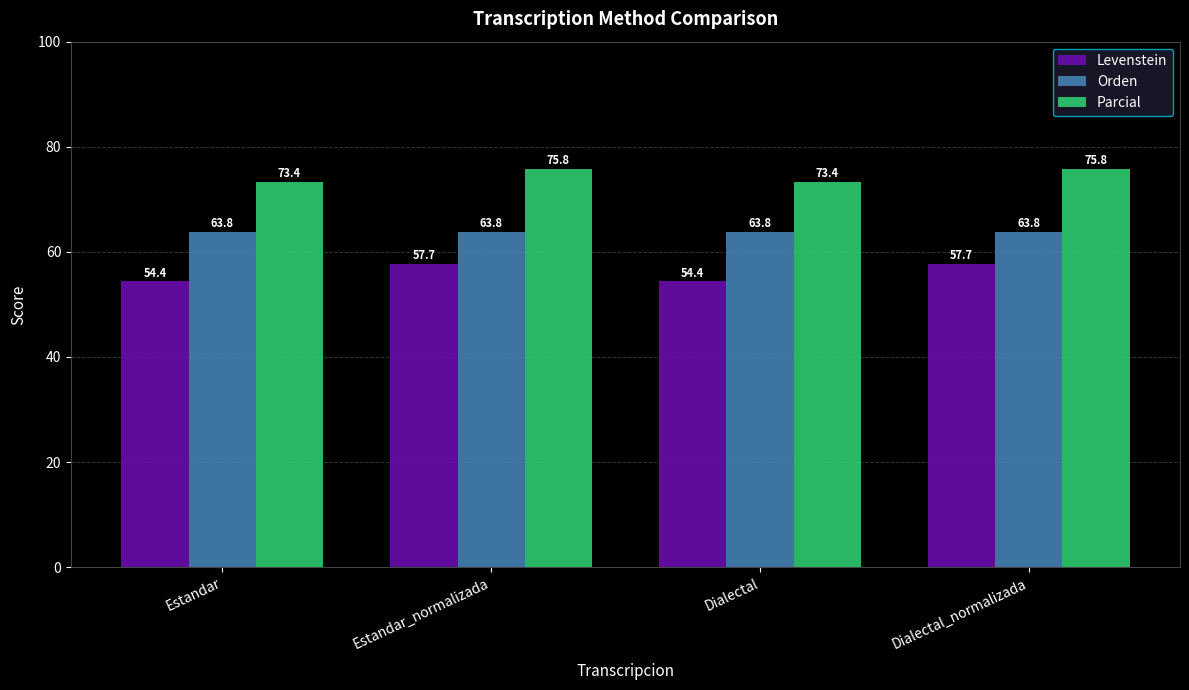

How many groups of bars are there?

4